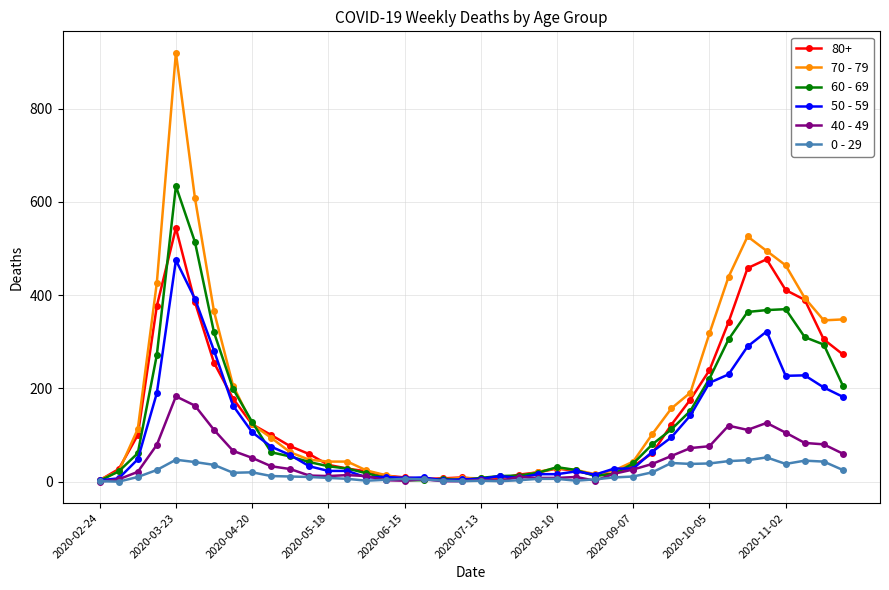

Which series has the largest range (max minus min)?

70 - 79